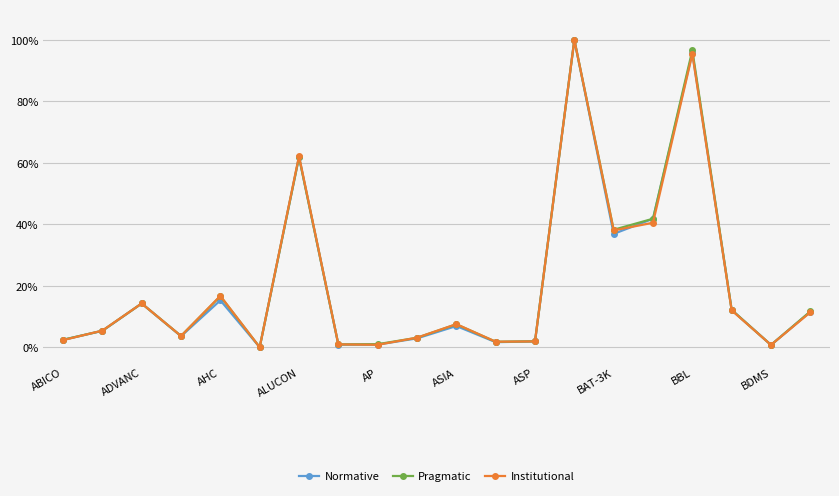

How many interior local valleys does the Normative series have?

6